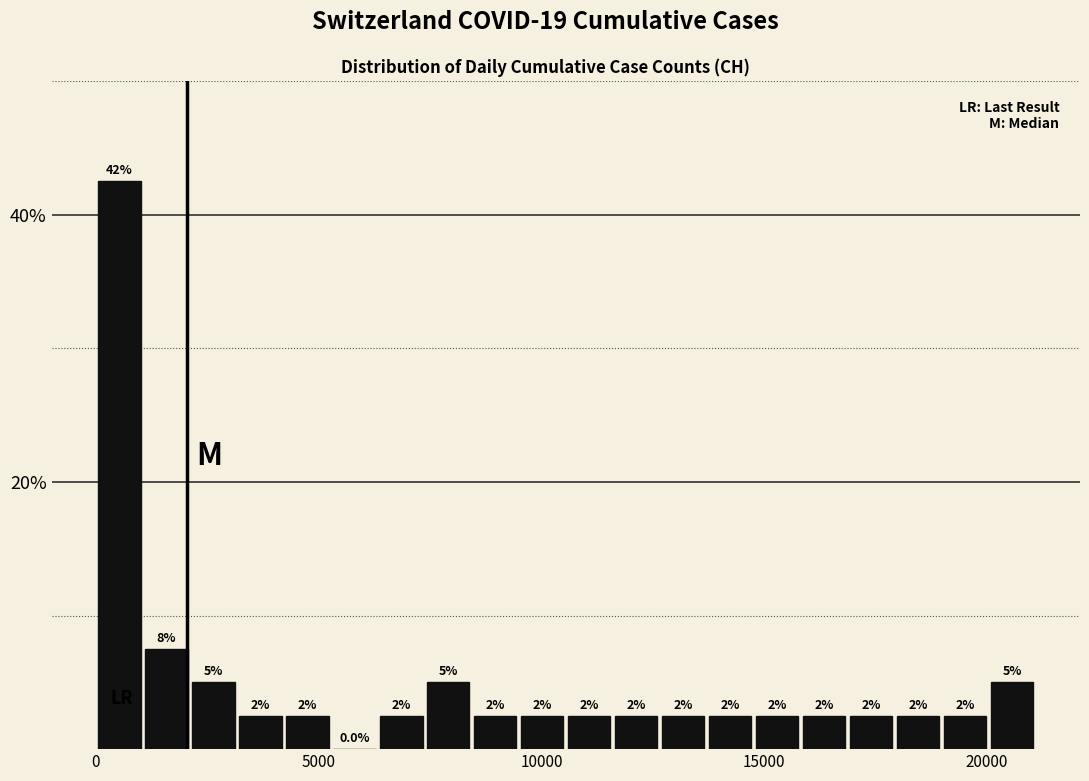

Read against the x-axis, roughly where is the centre of the tallest bar?

500